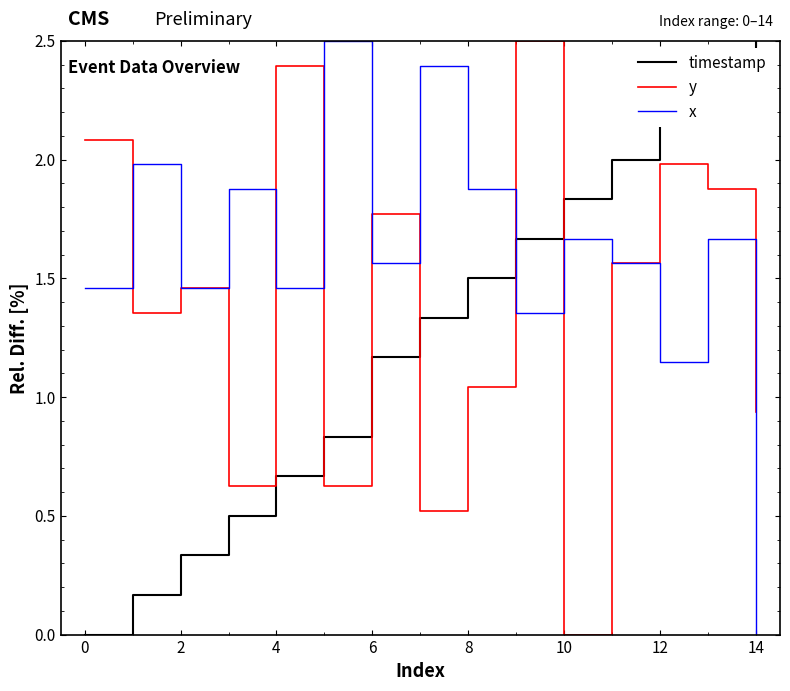

Which series has the largest total across all categories?

x